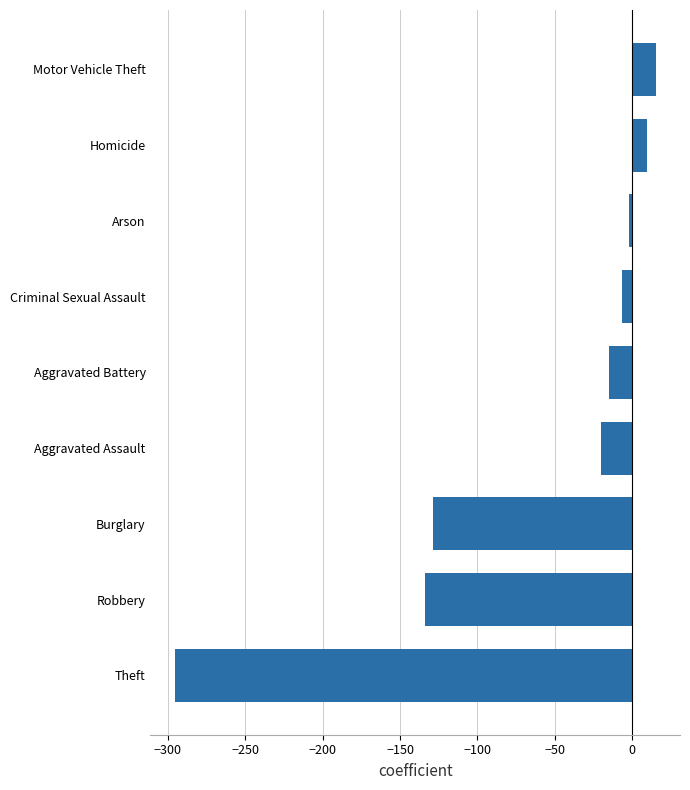

Reading bottom to top, extract all data points from this chart.

-295.7	-134.0	-128.8	-20.0	-14.8	-6.8	-2.0	9.7	15.3